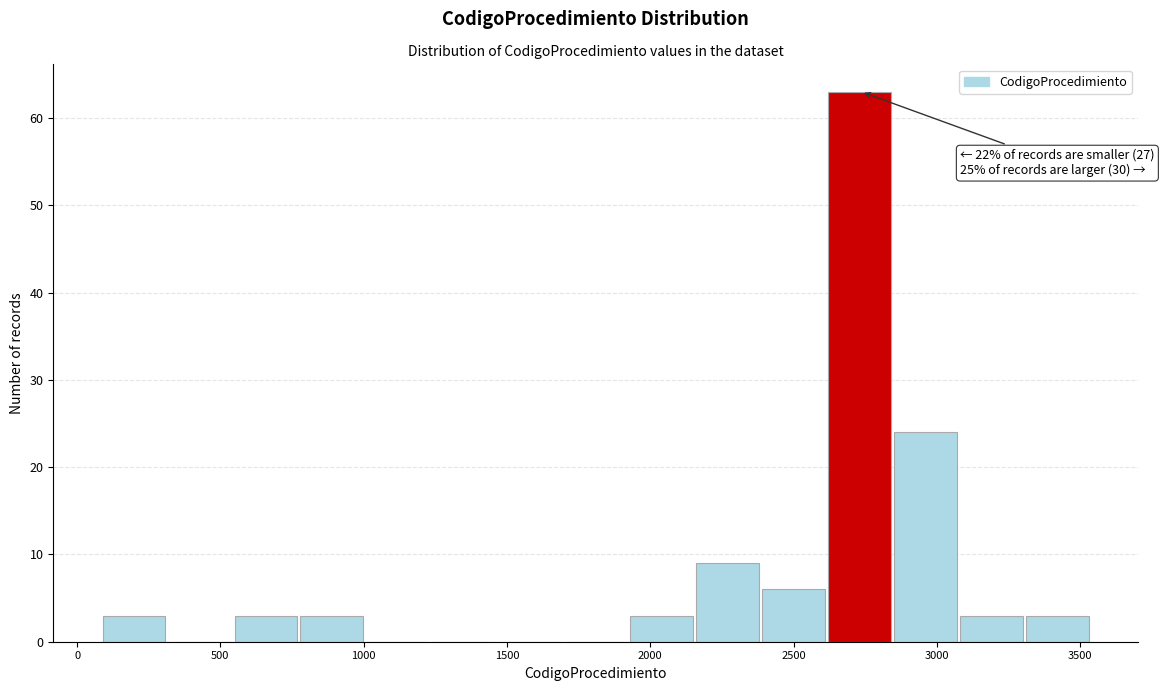

Over which range of the x-axis is the bar tallest?

2600 to 2850